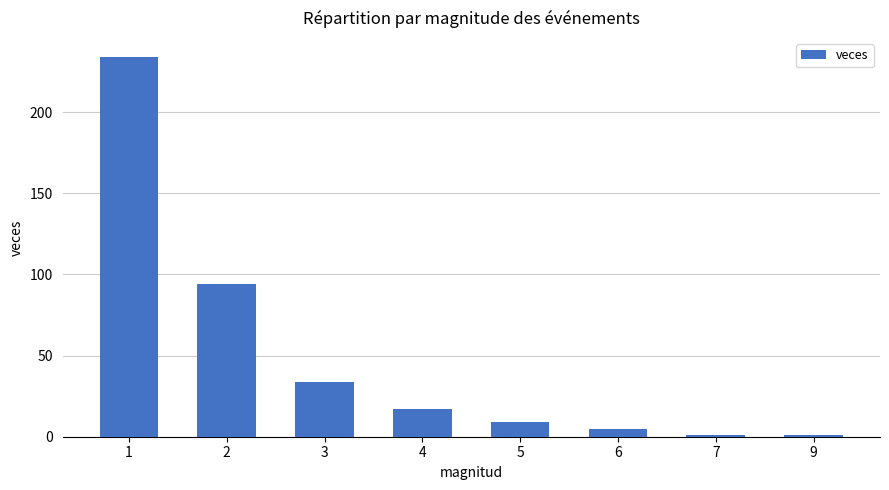

The chart shows a value of 234 at 1. True or false?

True